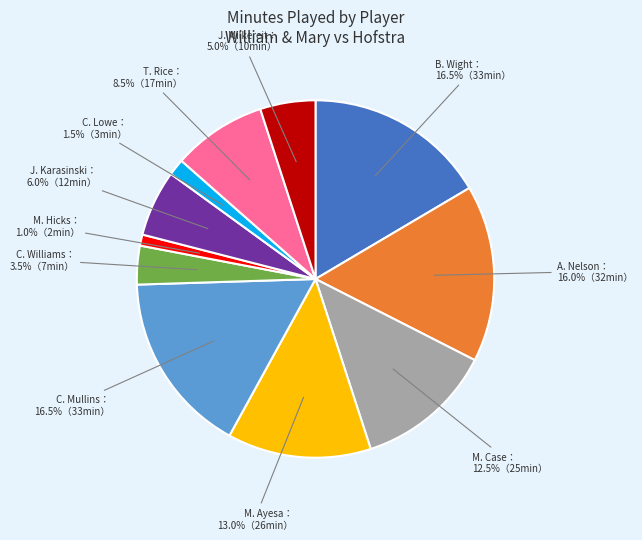

Is there a majority slice in this chart?

No